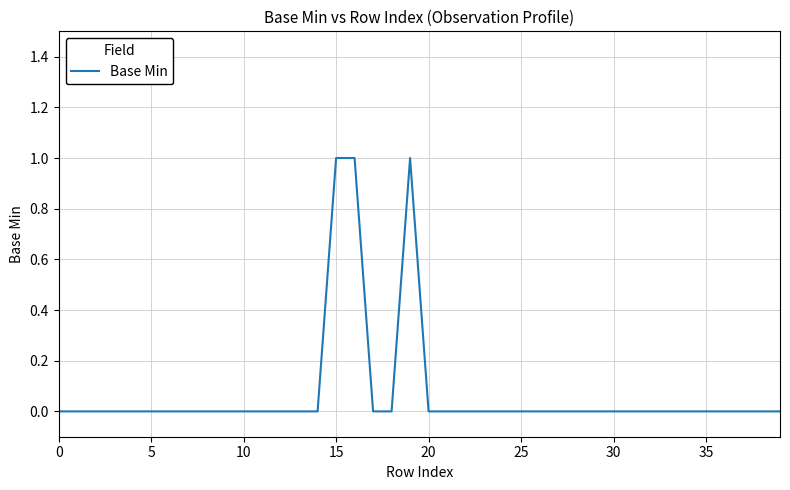

Where is the first local maximum?

19